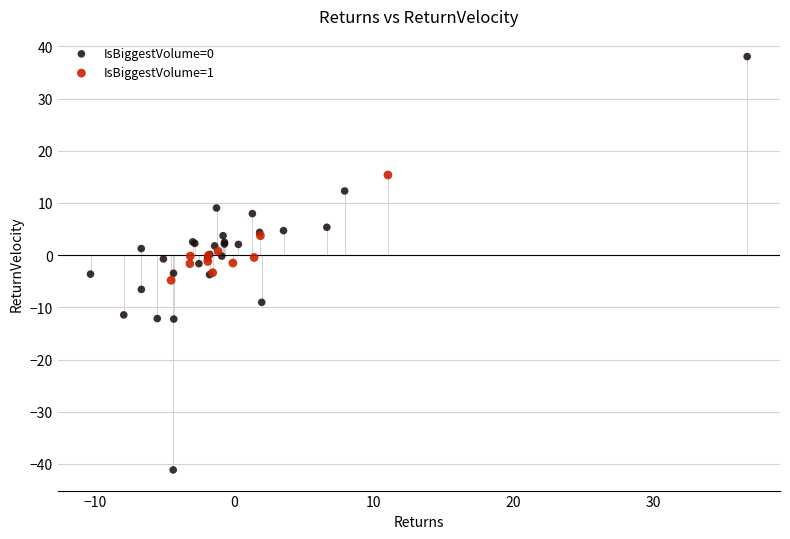

What are all the series names shown in the legend?

IsBiggestVolume=0, IsBiggestVolume=1